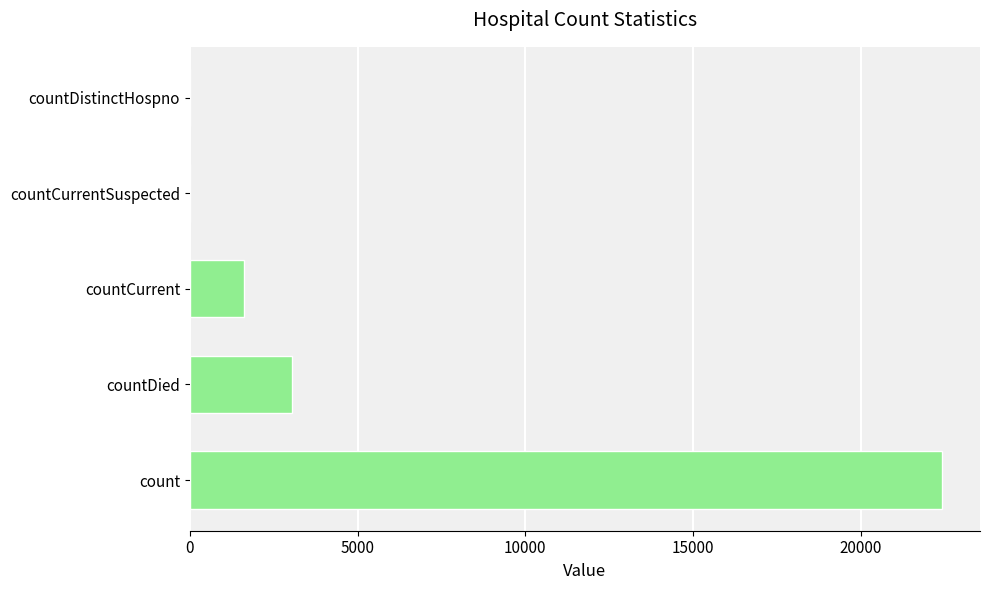

What is the sum of the values at countCurrent and countCurrentSuspected?

1607